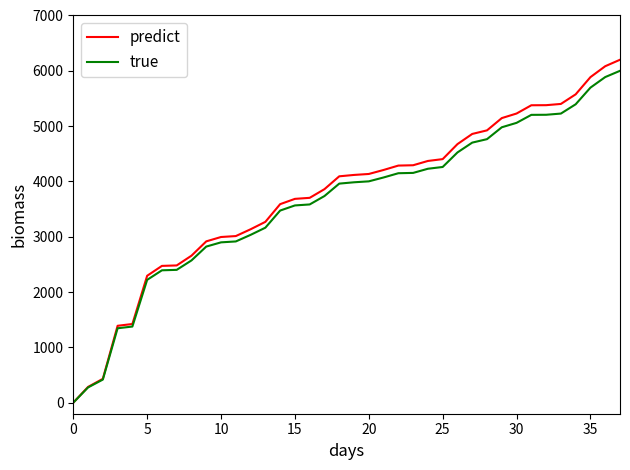

Which series has the largest range (max minus min)?

predict